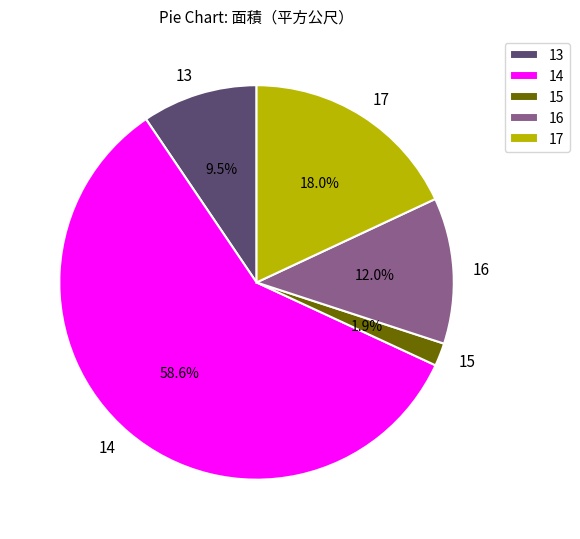

To the nearest percent, what is the difference between the 16 and 17 slice percentages?

6%